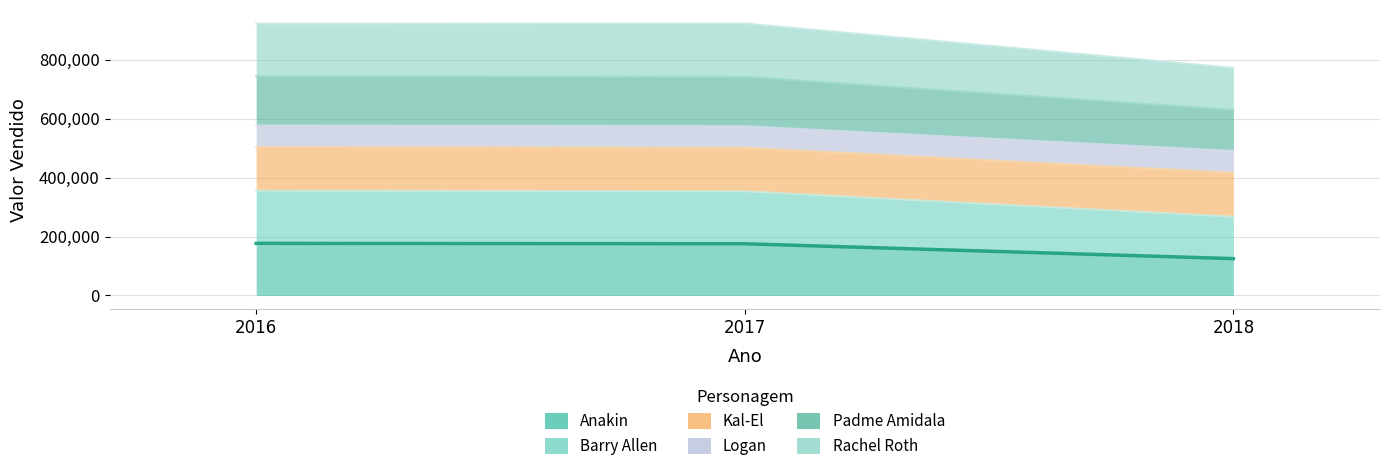

Where is Anakin nearest to the value 150841?

2017